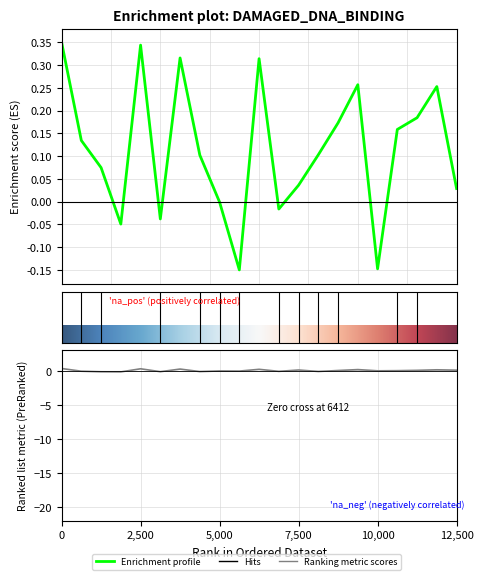

Does the chart display data point markers on the line(s)?

No